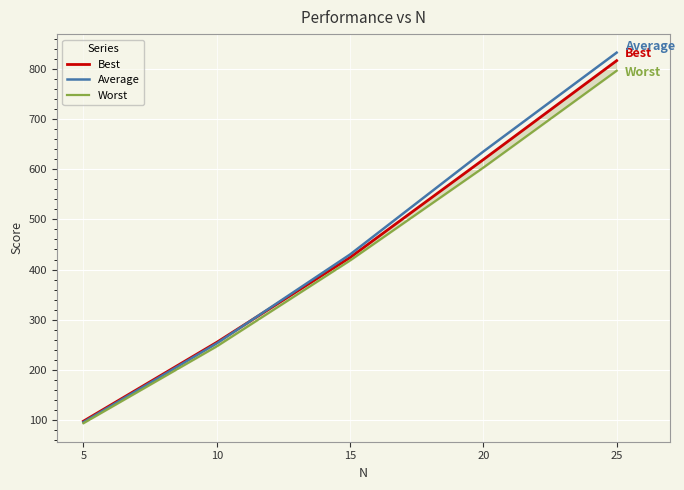

Where do Best and Average first cross each other?

10 and 15